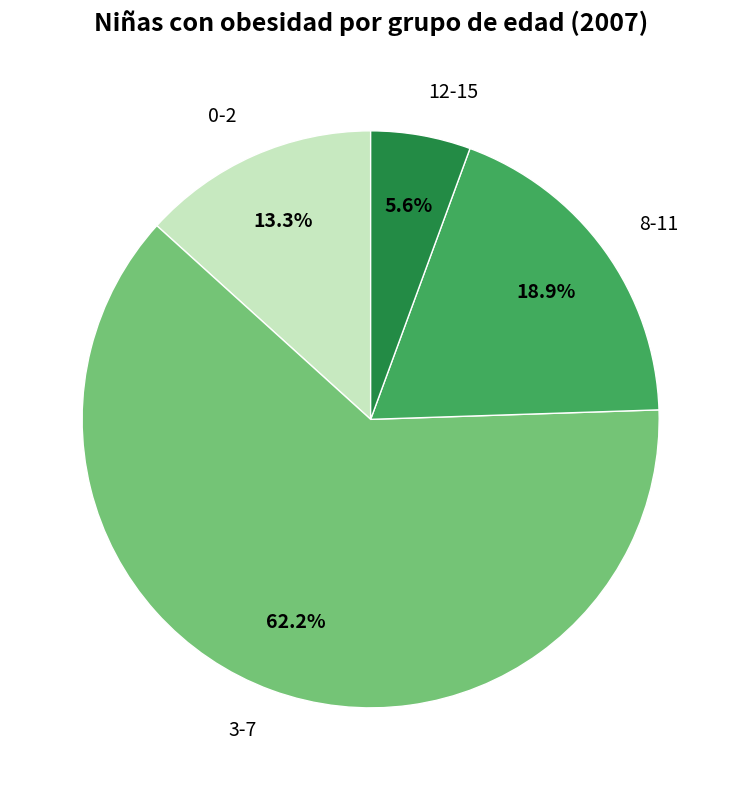

Approximately how many times larger is the value at 3-7 compared to 0-2?

4.7